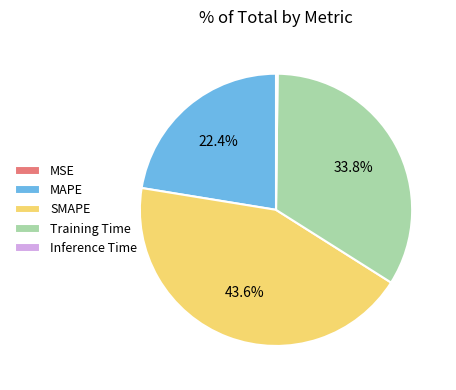

What portion of the pie excludes Training Time?

66.2%